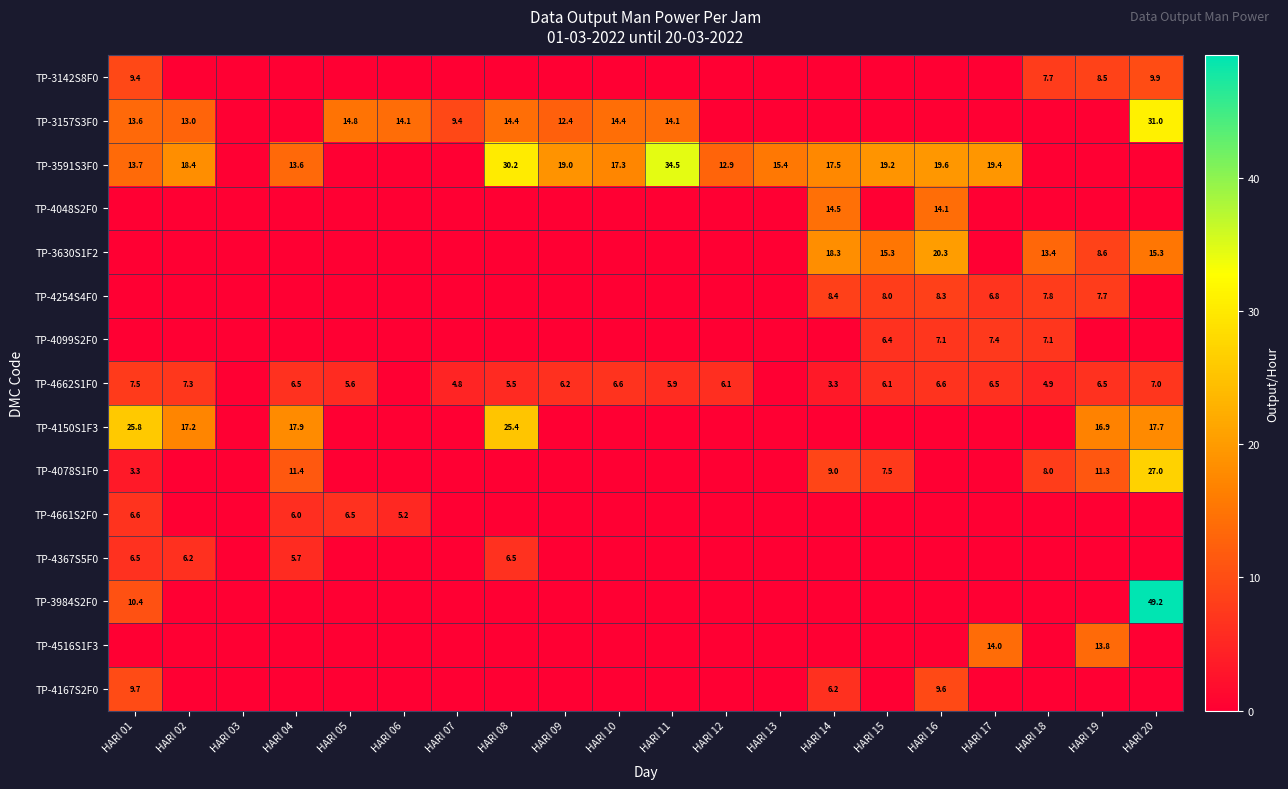

Is it true that TP-4662S1F0 equals 7.0 at HARI 20?

True